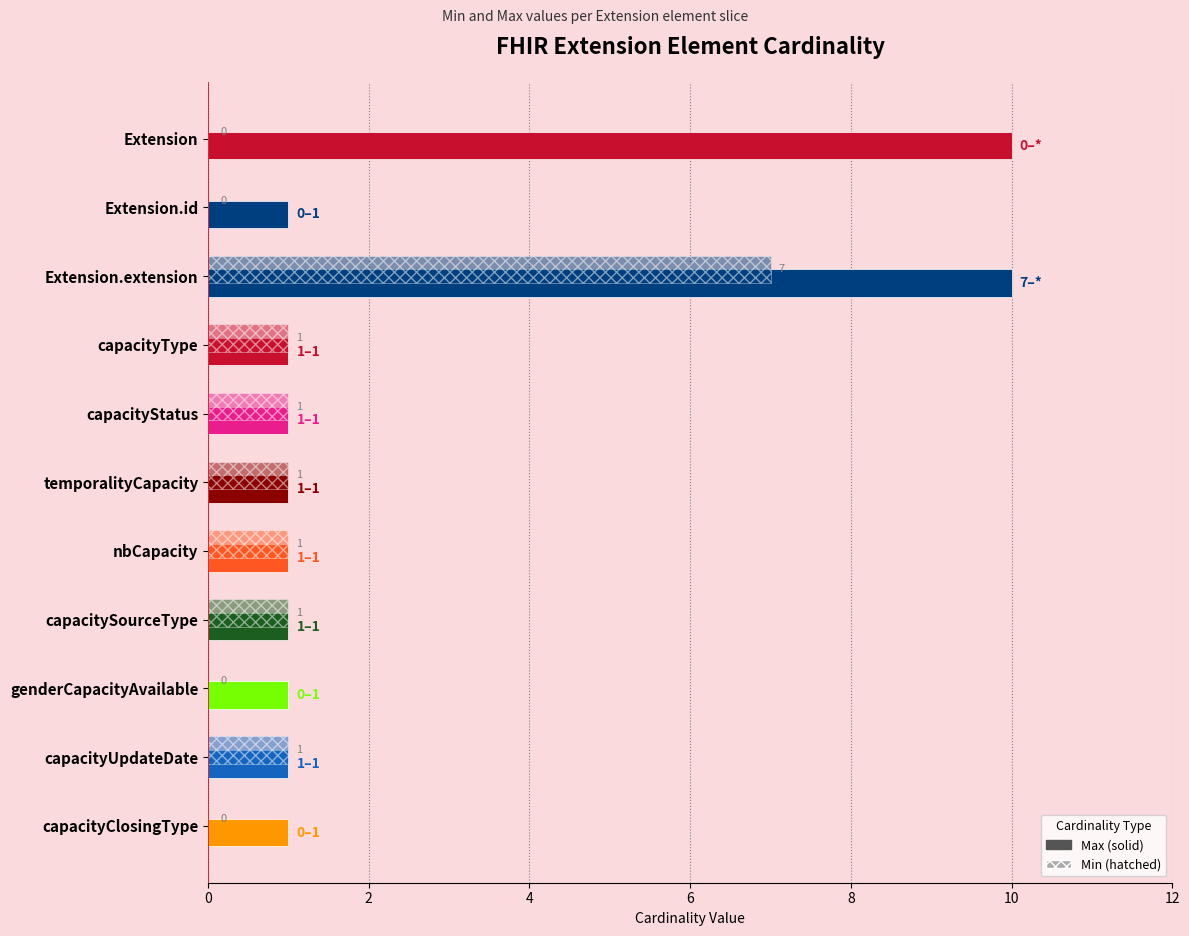

Reading right to left, extract all data points from this chart.

Max: 1	1	1	1	1	1	1	1	10	1	10
Min: 0	1	0	1	1	1	1	1	7	0	0